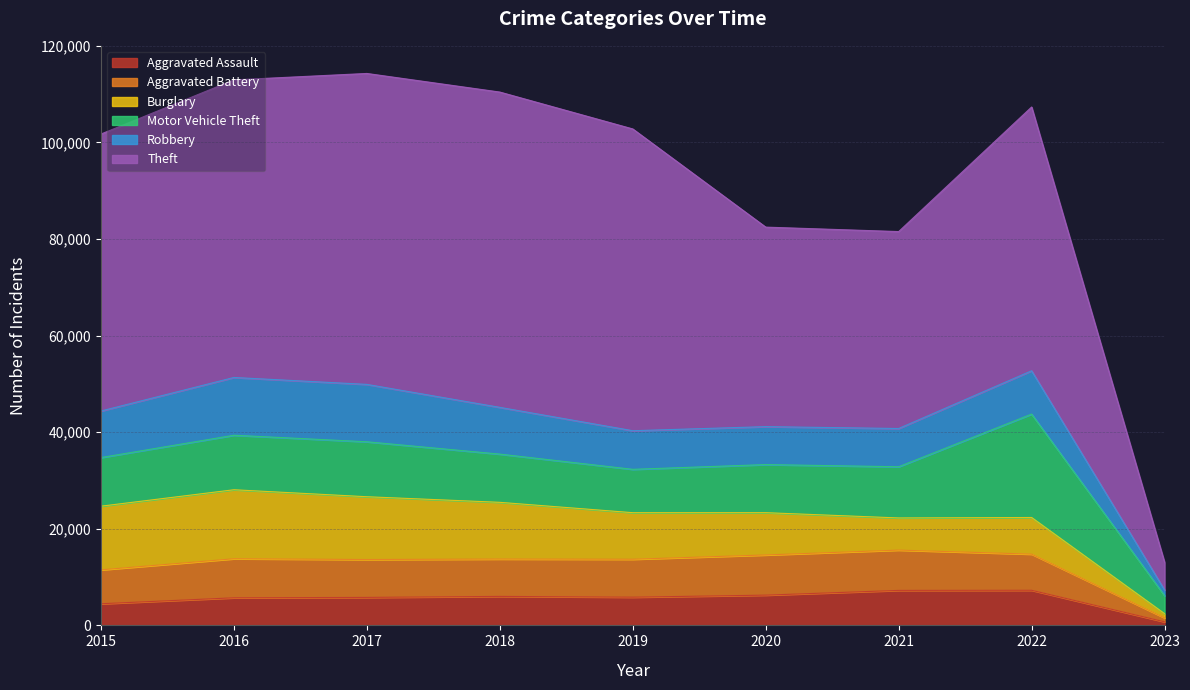

Between 2015 and 2021, which series saw the biggest shift?

Theft